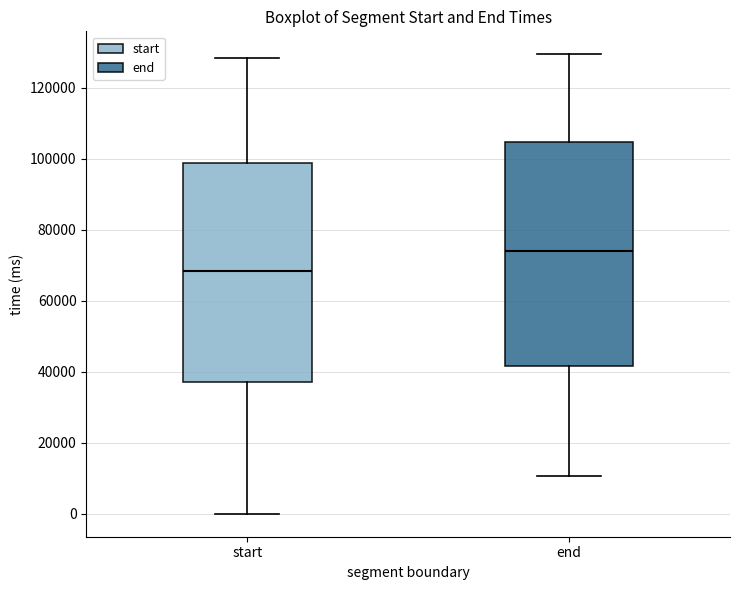

Where does the lower whisker of the box for end end on the y-axis? The values are not printed on the chart, so give them approximately, as read against the axis.

10000